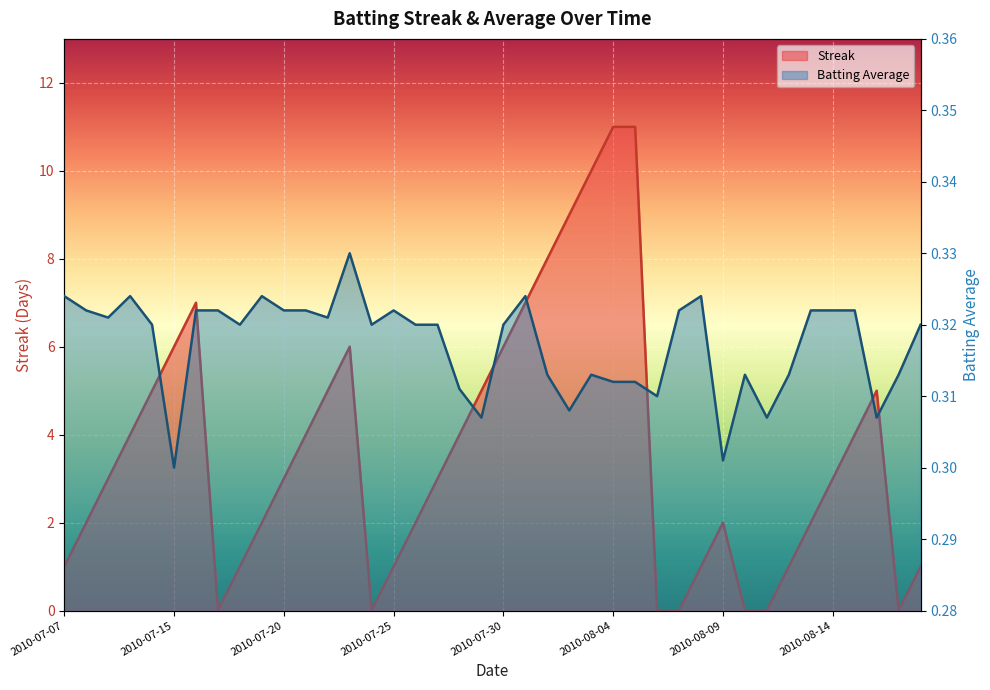

What is the lowest value of the Batting Average1 series?

0.3